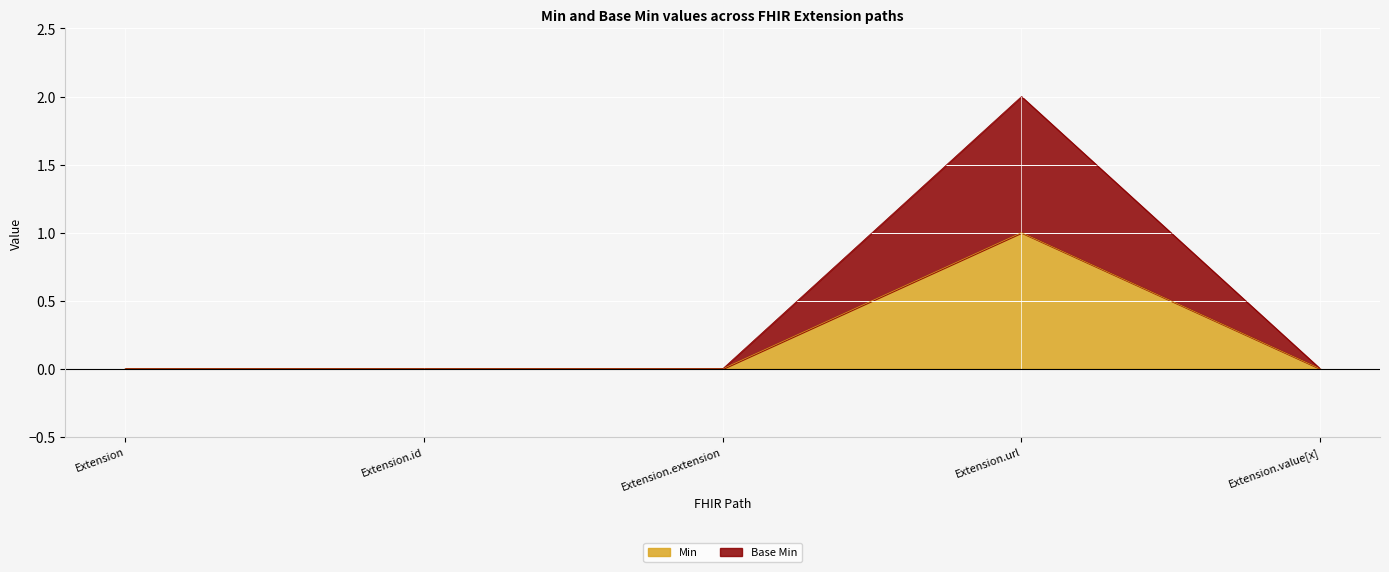

Between Extension and Extension.value[x], which is larger?

Extension